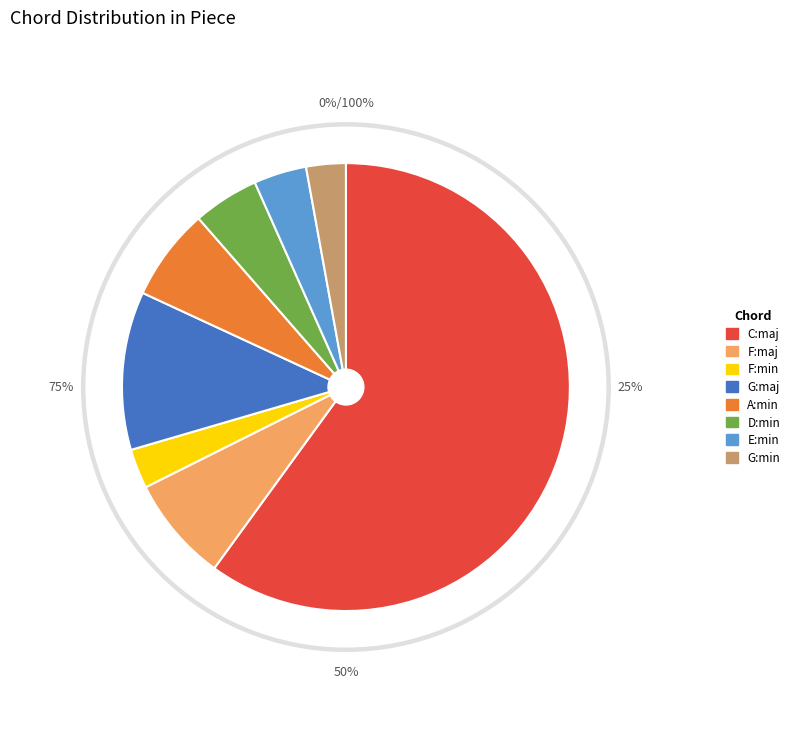

To the nearest percent, what is the difference between the F:min and G:maj slice percentages?

9%